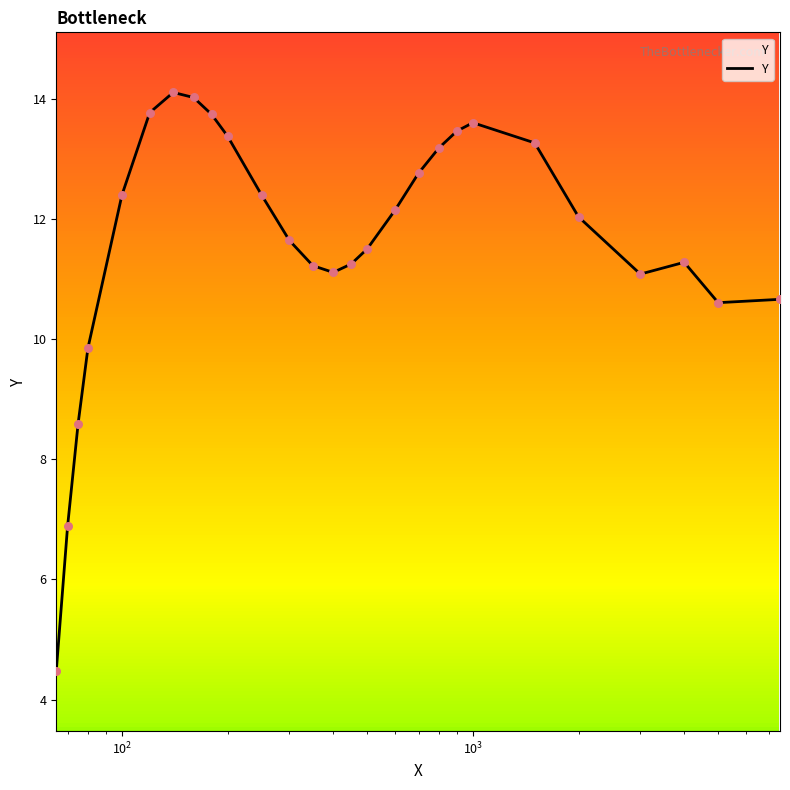

What is the difference between the maximum and minimum values?

9.6